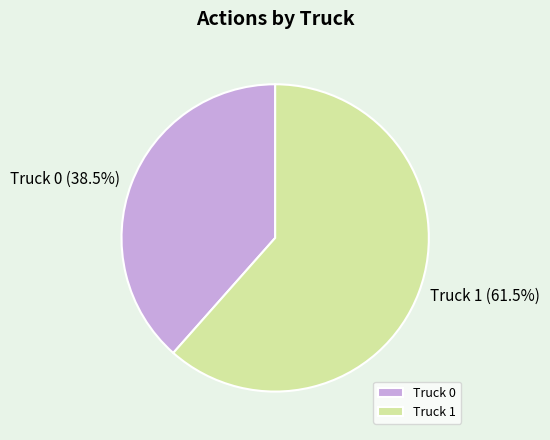

What is the majority slice?

Truck 1